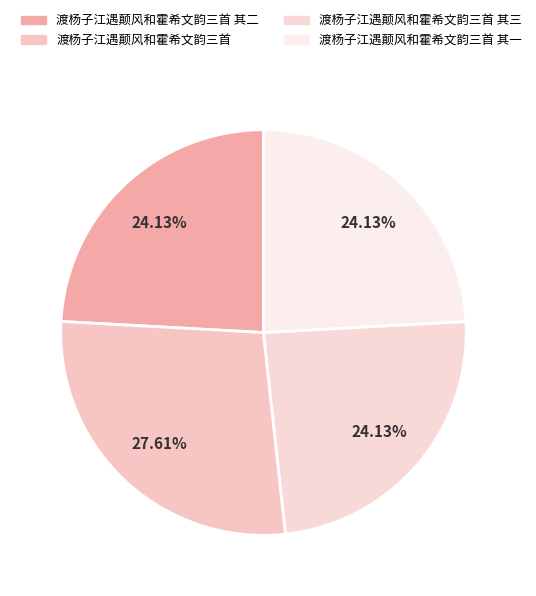

What is the smallest slice in the pie chart?

渡杨子江遇颠风和霍希文韵三首 其三